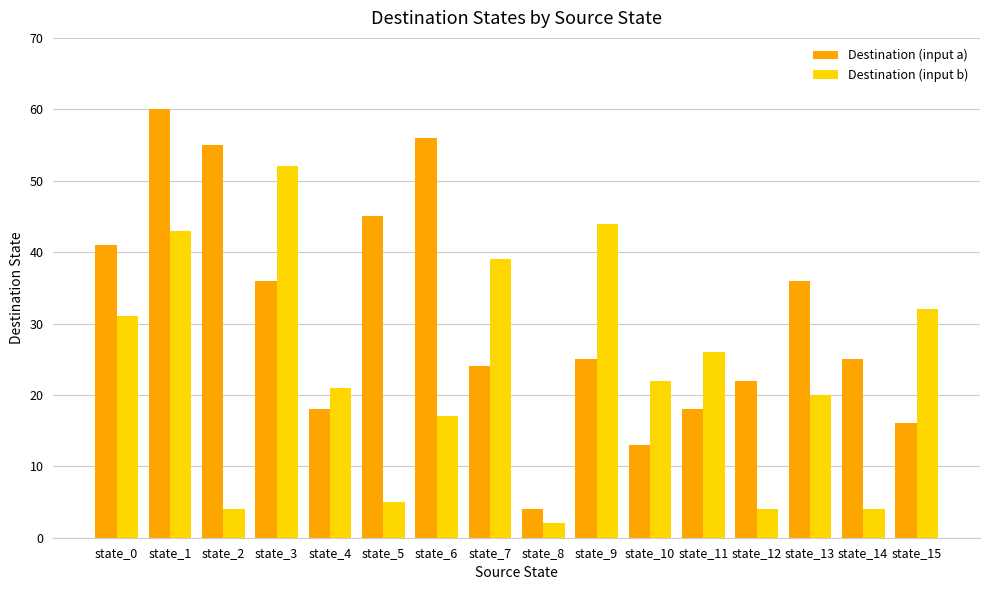

Between state_2 and state_13, which series saw the biggest shift?

Destination (input a)